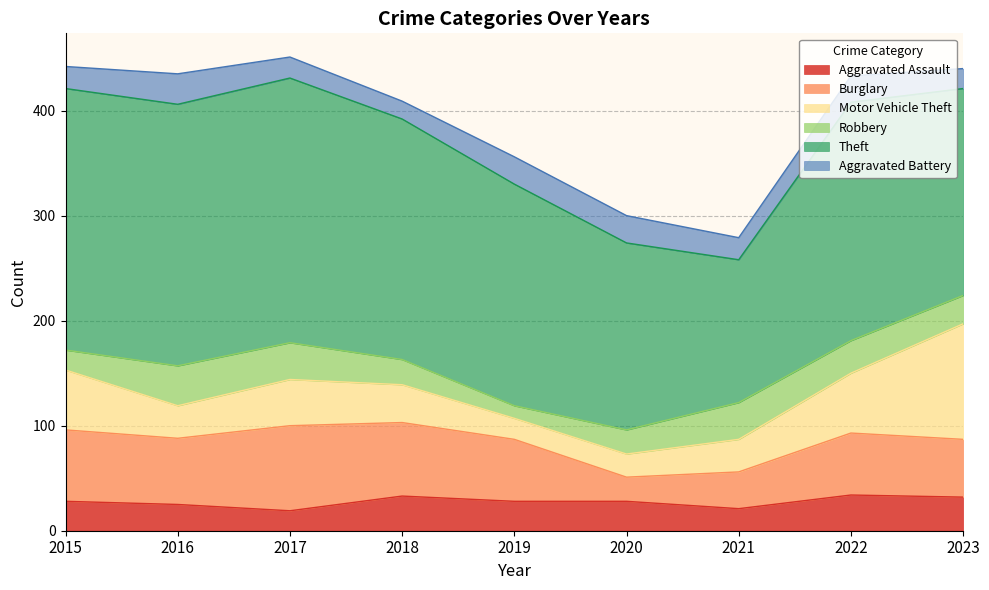

Is it true that Motor Vehicle Theft equals 36 at 2018?

True